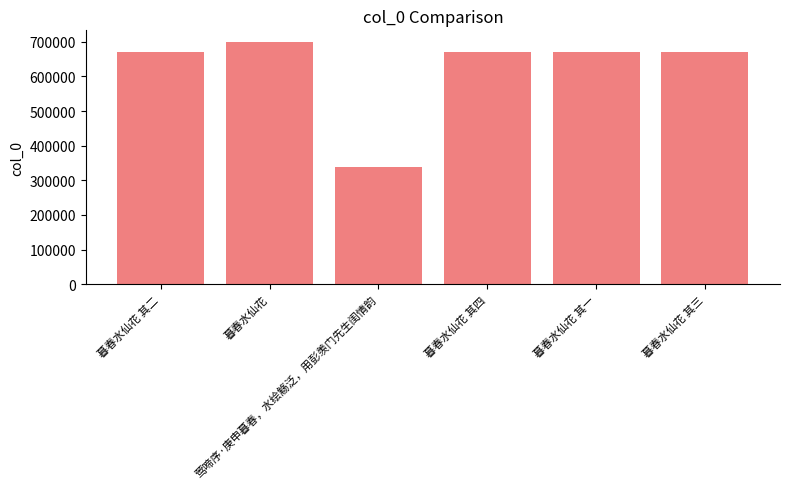

What is the change in value from 暮春水仙花 其二 to 暮春水仙花 其三?

+1